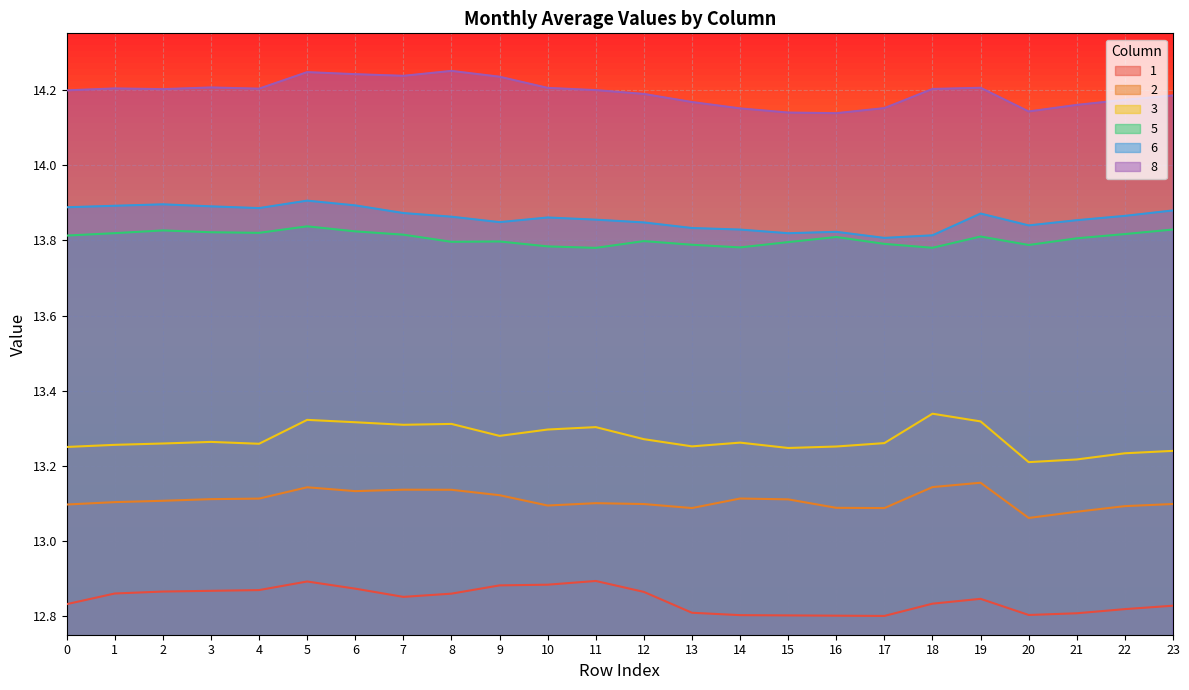

What is the sum of all 2 values?

314.6